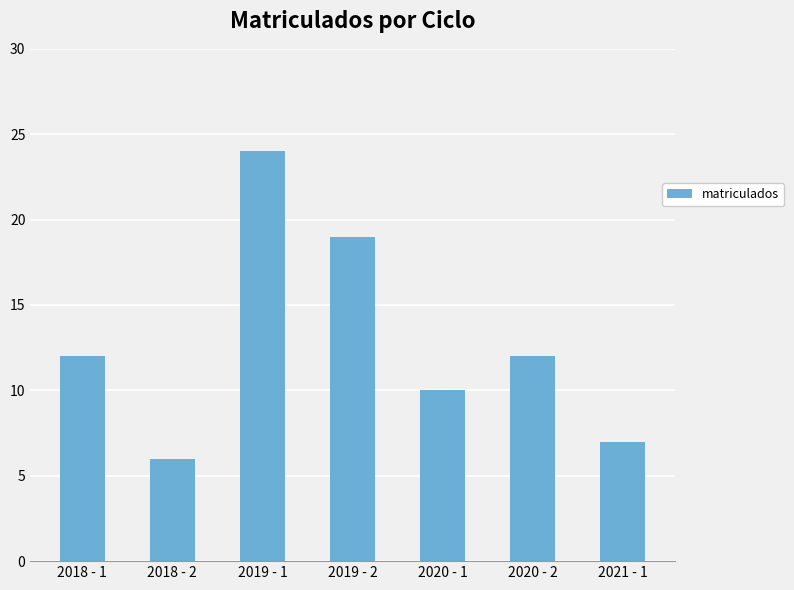

Is it true that the value at 2020 - 1 is 6?

False